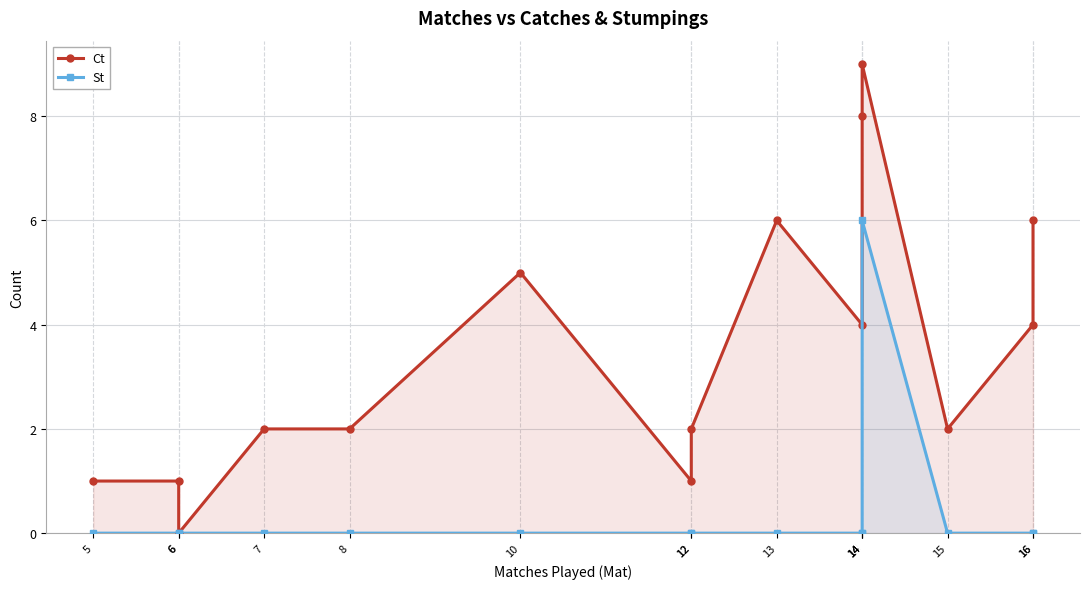

Reading left to right, list all the values displayed in this chart.

Ct: 5=1	6=1	6=0	7=2	8=2	10=5	12=1	12=2	13=6	14=4	14=8	14=9	15=2	16=4	16=6
St: 5=0	6=0	6=0	7=0	8=0	10=0	12=0	12=0	13=0	14=0	14=0	14=6	15=0	16=0	16=0